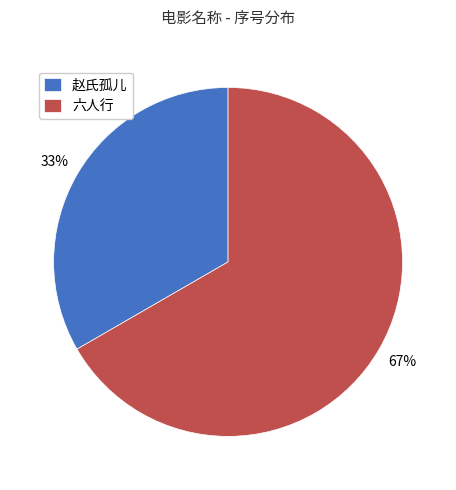

To the nearest percent, what is the combined percentage of 赵氏孤儿 and 六人行?

100%